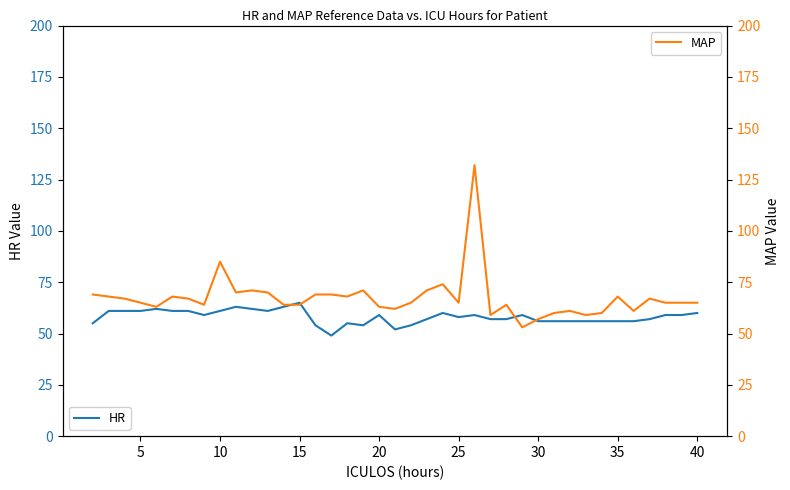

Is it true that HR equals 61 at 5?

True